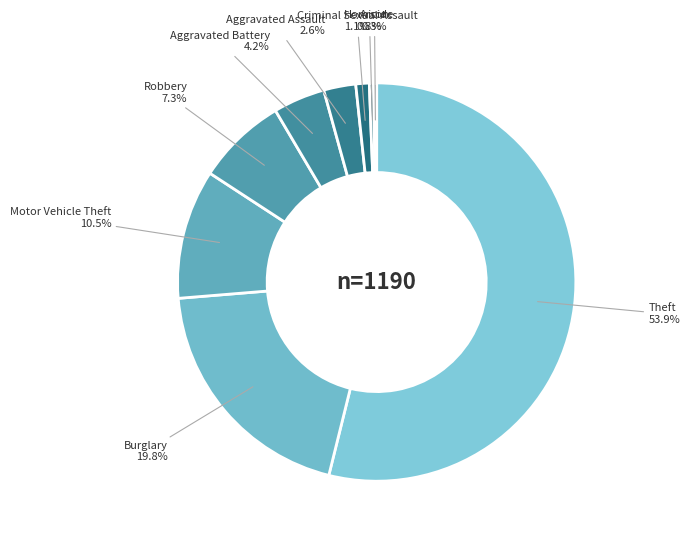

What is the total percentage of Burglary and Aggravated Assault?

22.4%